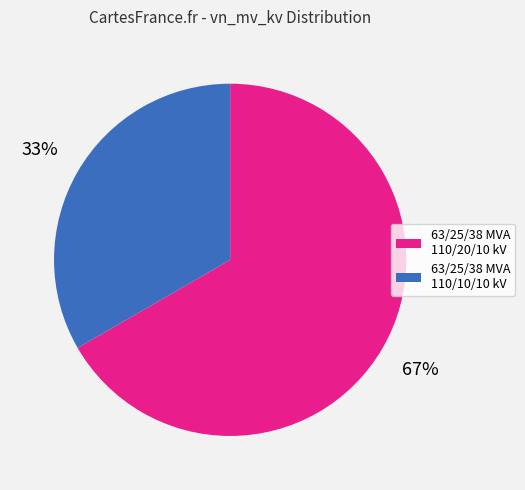

Which category has the smallest portion of the pie?

63/25/38 MVA 110/10/10 kV